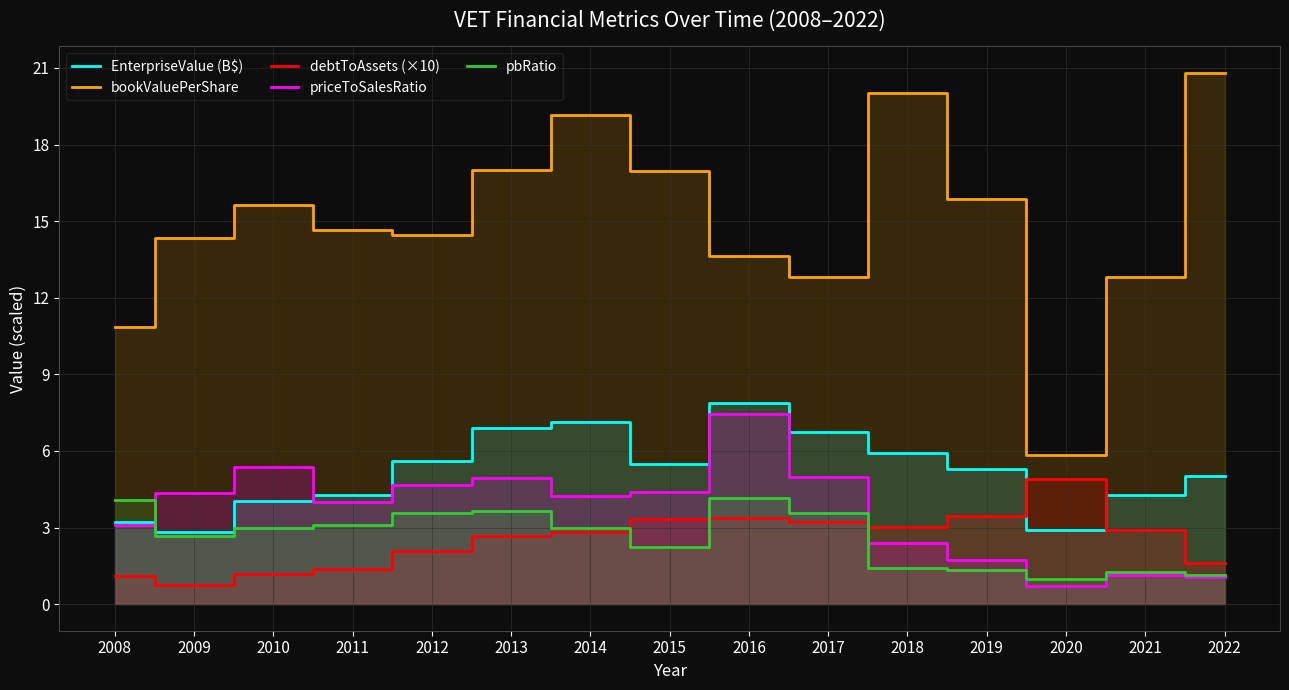

What is the greatest value displayed?

20.8